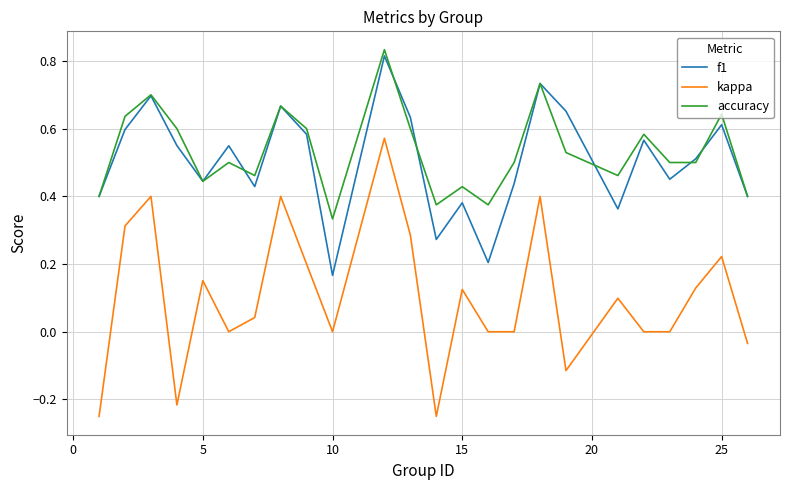

Count the f1 values in the range 0 to 1.

24